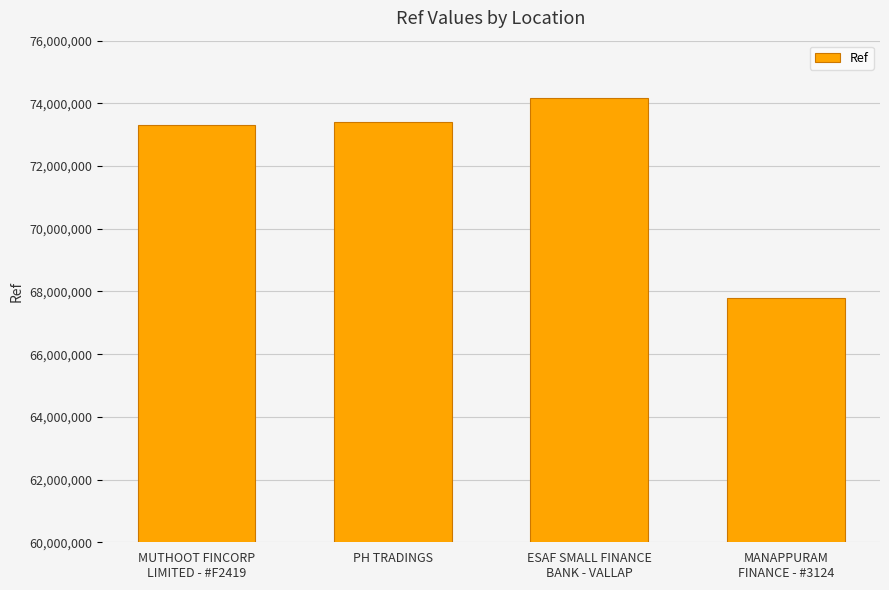

What is the value of the 2nd bar from the left?

73398914